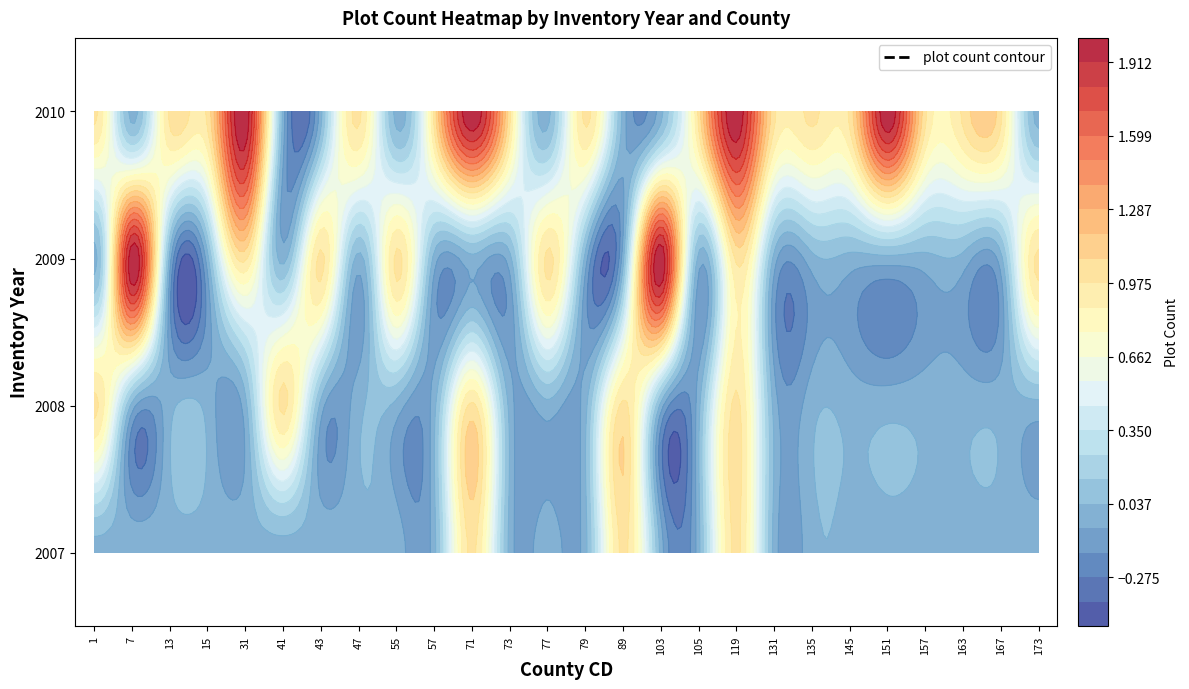

At which category is the sum across all series the highest?

119